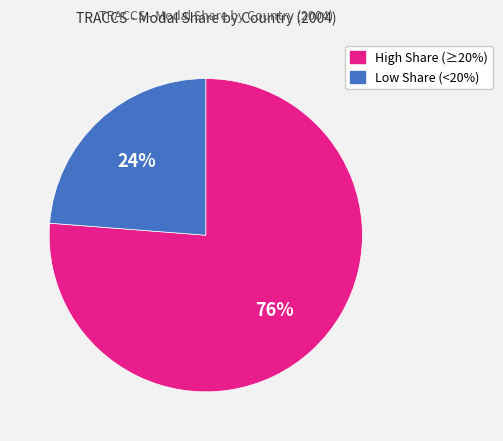

How many segments does this pie chart have?

2